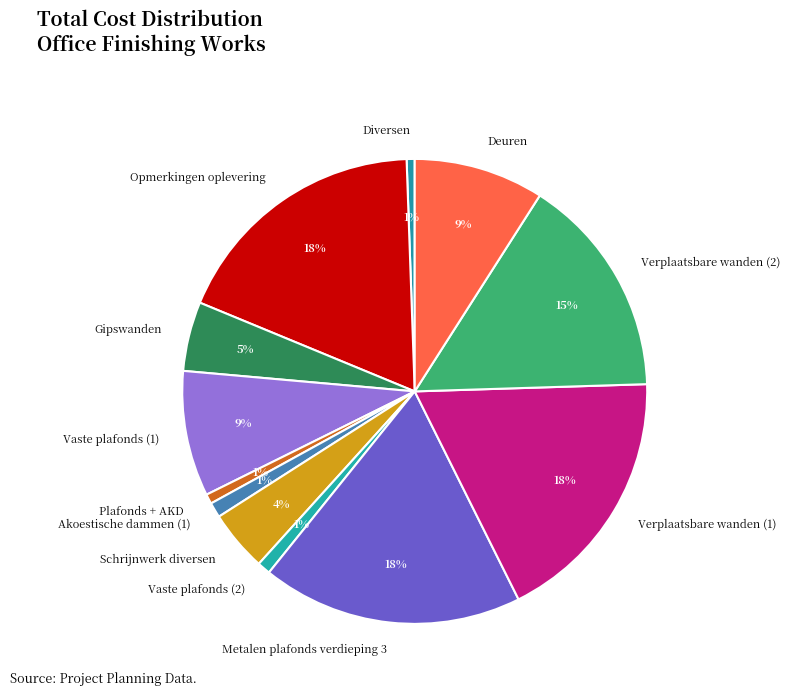

Do Metalen plafonds verdieping 3 and Akoestische dammen (1) together represent more than half of the pie?

No